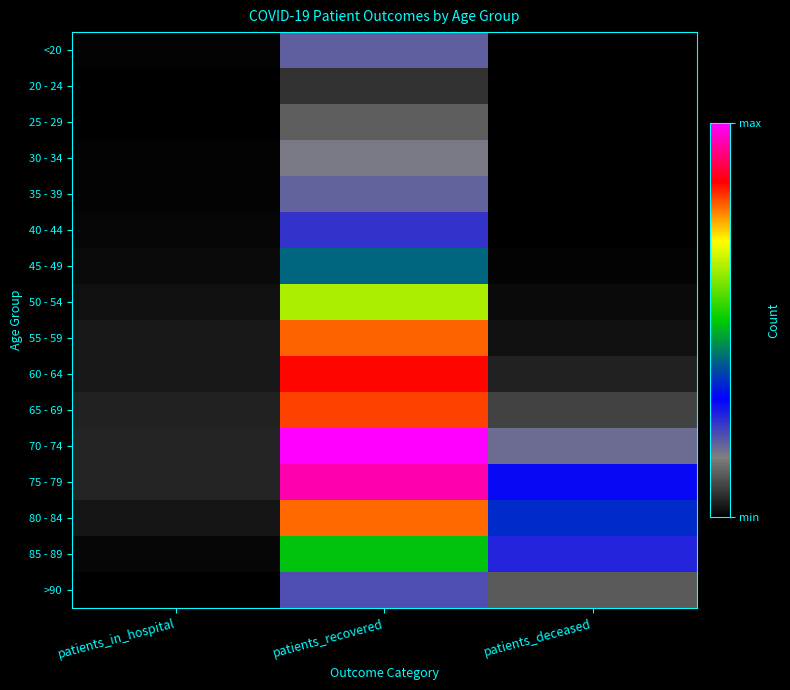

What is the total value across all series at patients_deceased?

7063